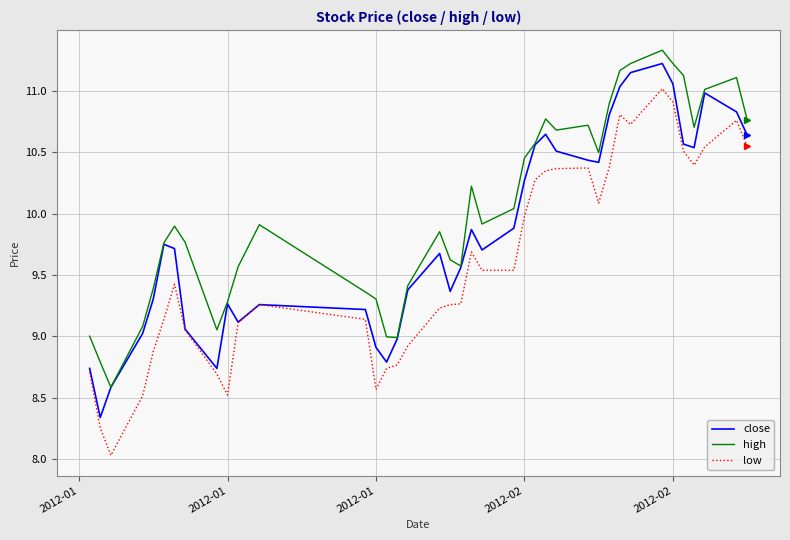

True or false: low and high cross at least once.

False